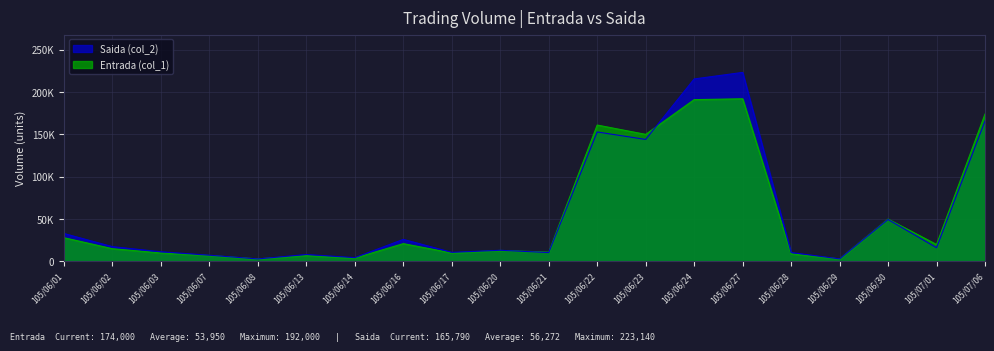

Which category has the lowest value across all series?

105/06/08